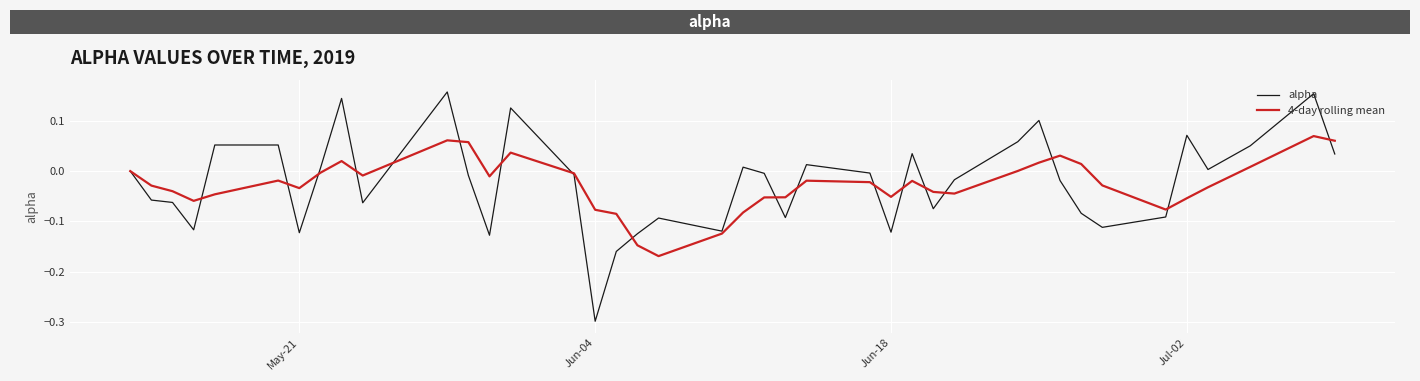

List the series in order of their peak value, lowest first.

4-day rolling mean, alpha